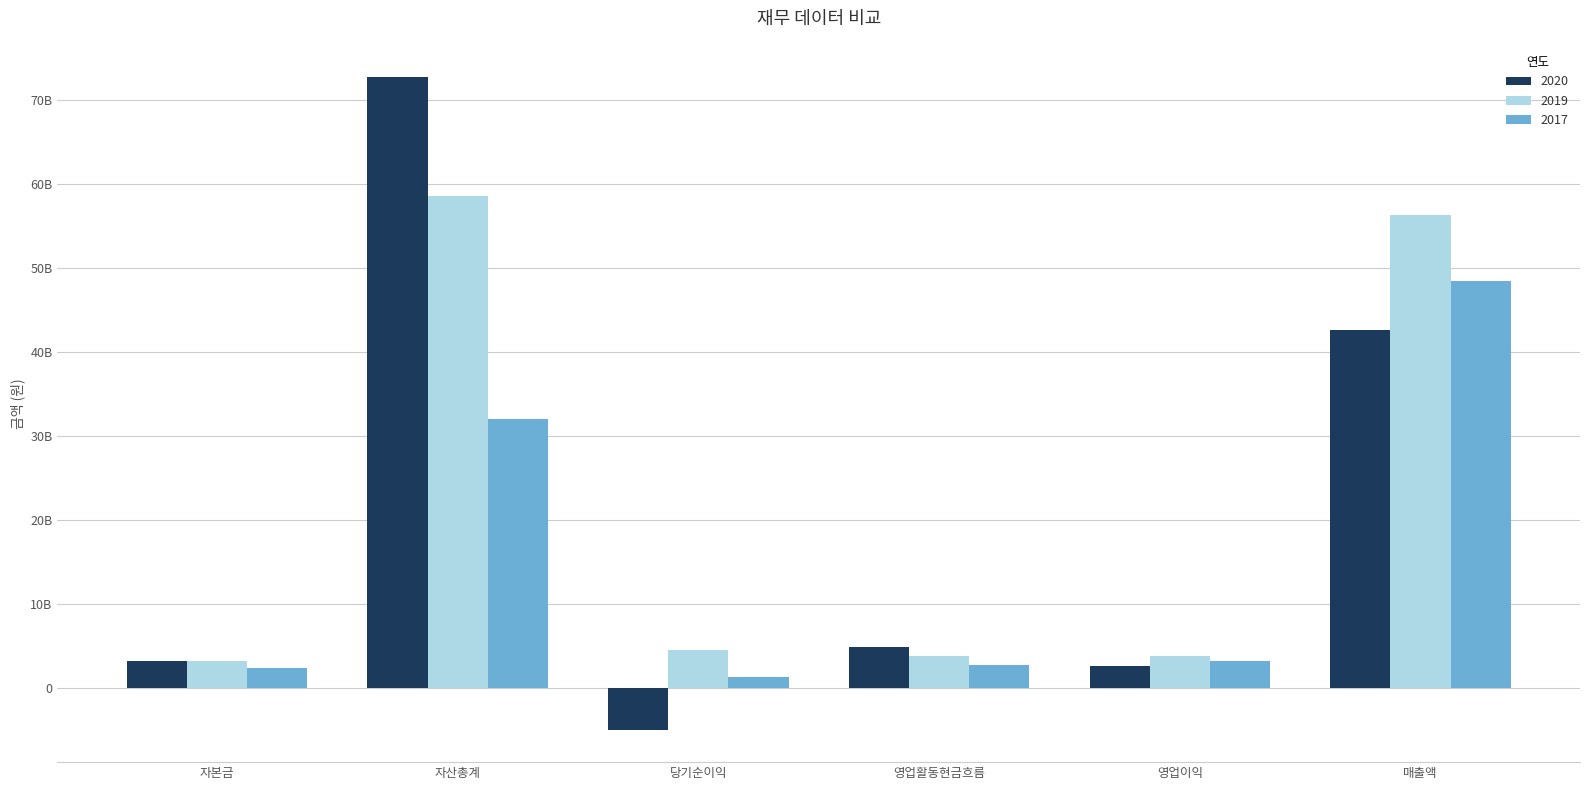

Does the chart contain any negative values?

Yes